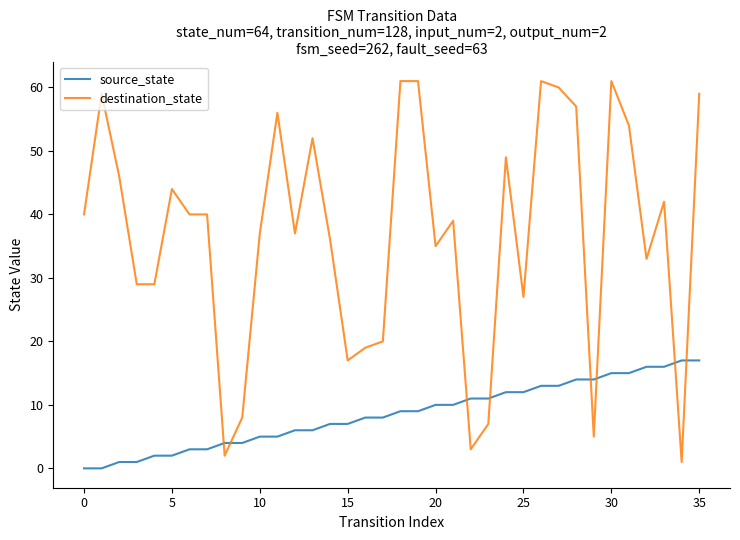

Which series ends up on top after the final intersection of source_state and destination_state?

destination_state